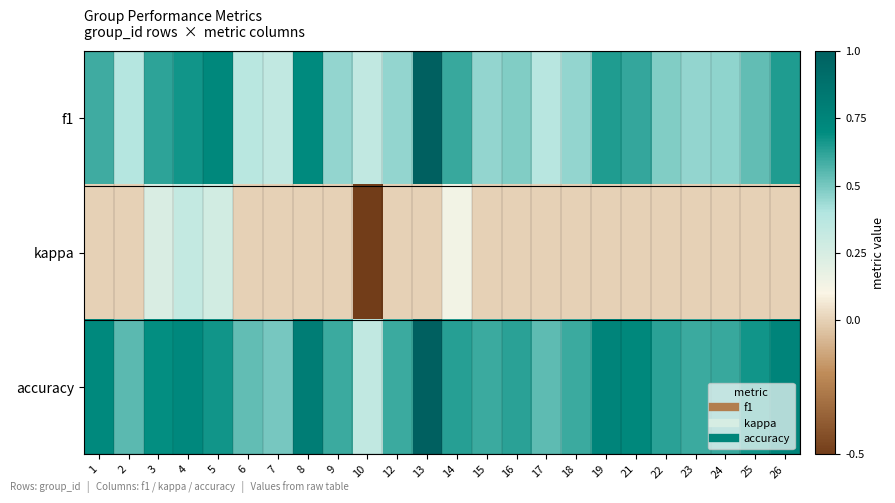

Reading left to right, transcribe all the data shown in this chart.

f1: 1=0.6	2=0.4	3=0.6	4=0.7	5=0.7	6=0.4	7=0.3	8=0.7	9=0.5	10=0.3	12=0.5	13=1.0	14=0.6	15=0.5	16=0.5	17=0.4	18=0.5	19=0.6	21=0.6	22=0.5	23=0.5	24=0.5	25=0.5	26=0.6
kappa: 1=0.0	2=0.0	3=0.2	4=0.3	5=0.3	6=0.0	7=0.0	8=0.0	9=0.0	10=-0.5	12=0.0	13=0.0	14=0.1	15=0.0	16=0.0	17=0.0	18=0.0	19=0.0	21=0.0	22=0.0	23=0.0	24=0.0	25=0.0	26=0.0
accuracy: 1=0.7	2=0.5	3=0.7	4=0.7	5=0.7	6=0.5	7=0.5	8=0.8	9=0.6	10=0.3	12=0.6	13=1.0	14=0.6	15=0.6	16=0.6	17=0.5	18=0.6	19=0.8	21=0.7	22=0.6	23=0.6	24=0.6	25=0.7	26=0.8